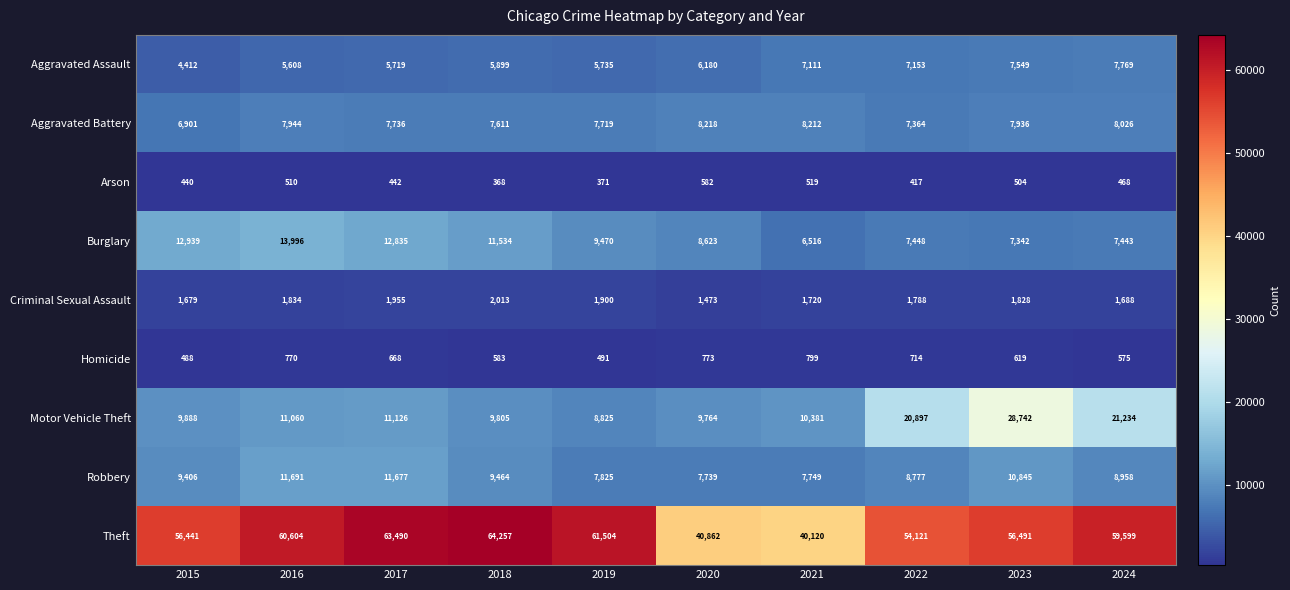

Where is Aggravated Battery nearest to the value 7559?

2018